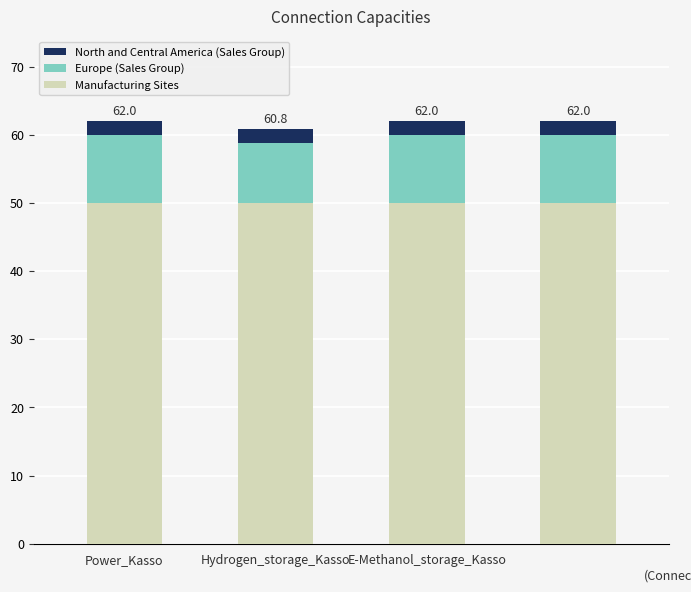

What is the lowest value of the Manufacturing Sites series?

50.0